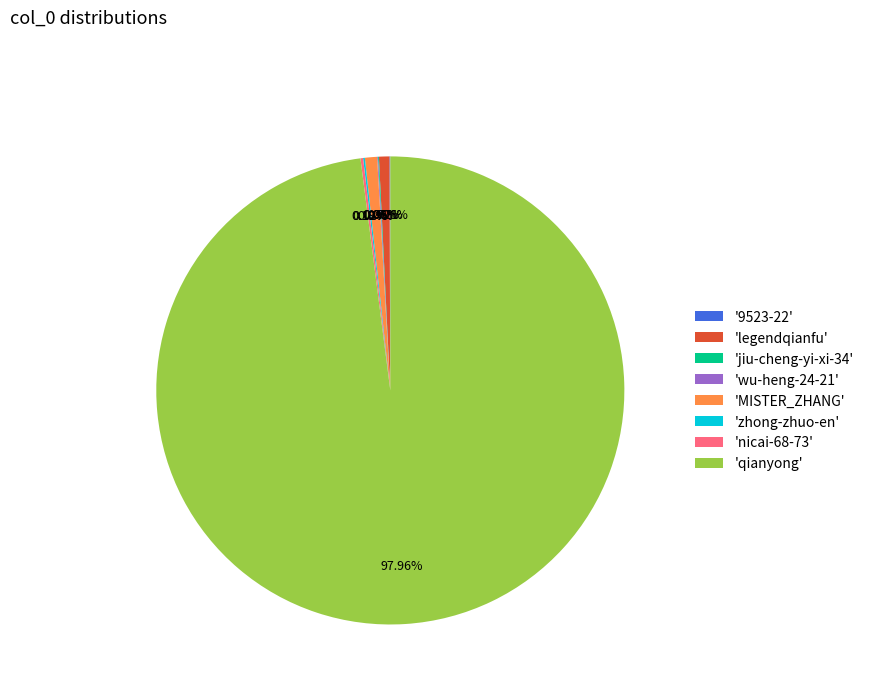

What is the largest slice in the pie chart?

'qianyong'